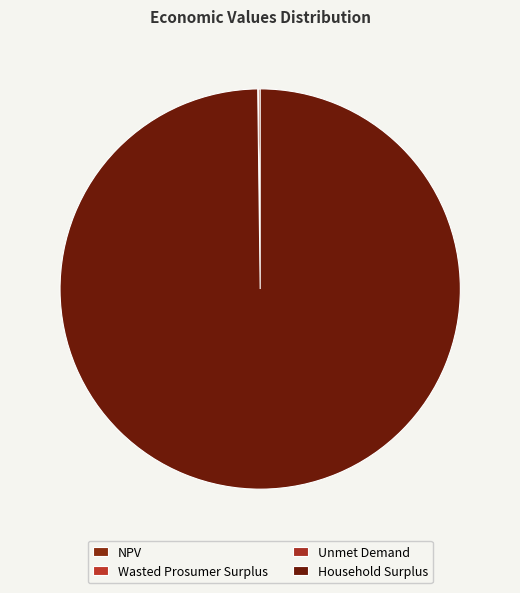

How much of the chart is everything except NPV?

99.8%